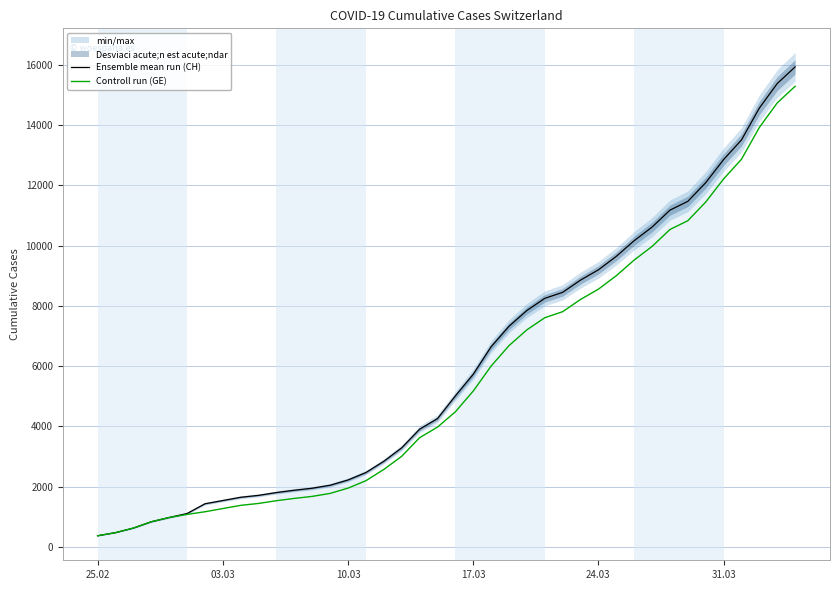

Reading right to left, what are all the values shown in this chart?

Ensemble mean run (CH): 15926	15375	14561	13505	12852	12086	11467	11175	10613	10162	9642	9196	8855	8449	8249	7847	7323	6644	5731	5012	4259	3908	3291	2845	2472	2226	2051	1952	1885	1809	1715	1652	1544	1436	1113	981	840	630	479	375
Controll run (GE): 15284	14733	13919	12863	12210	11444	10825	10533	9971	9520	9000	8554	8213	7807	7607	7205	6681	6002	5174	4485	3978	3627	3010	2574	2201	1955	1780	1681	1614	1538	1447	1384	1278	1171	1083	981	840	630	479	375